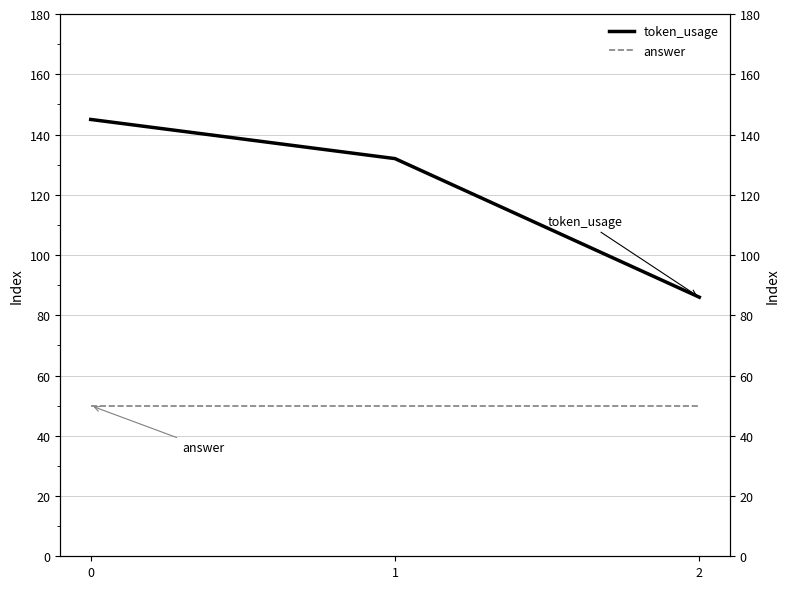

At which label does token_usage reach its minimum?

2